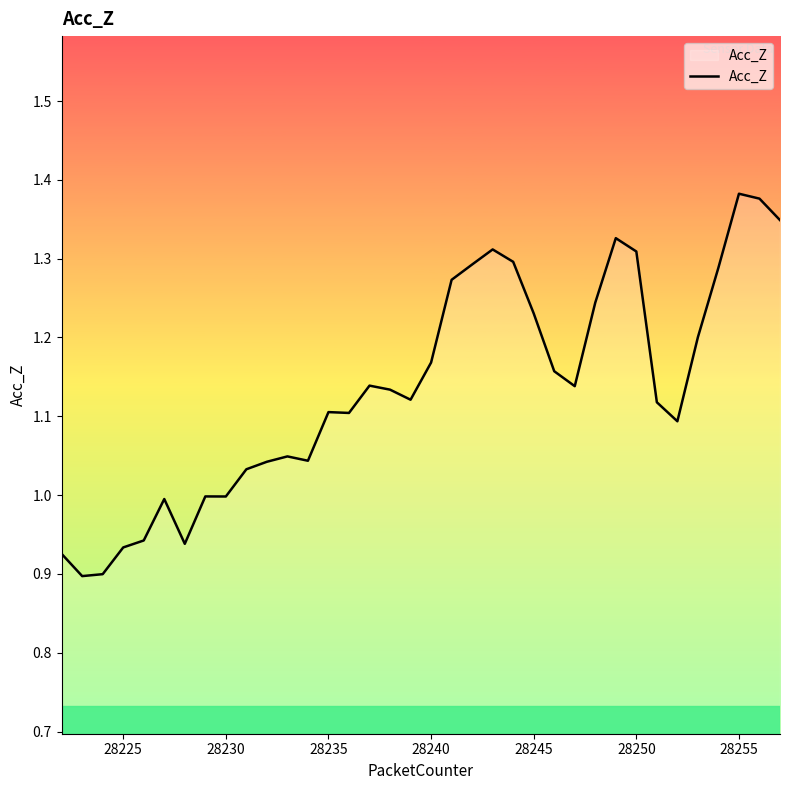

How many lines are shown in the chart?

1